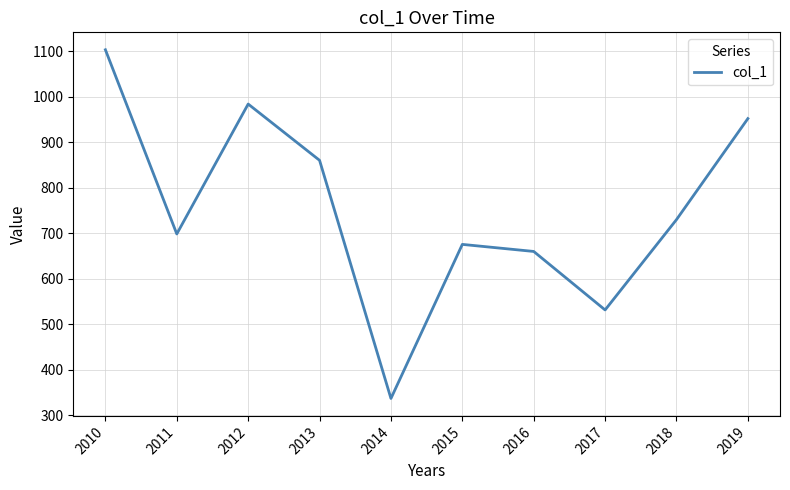

At which label is the value closest to 720?

2018